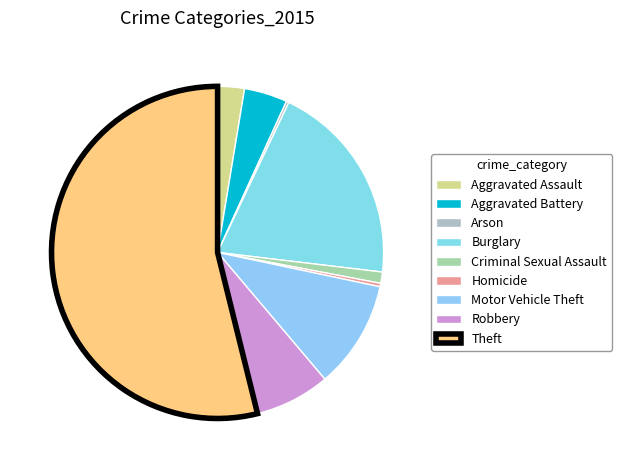

How much of the chart is everything except Motor Vehicle Theft?

89.5%